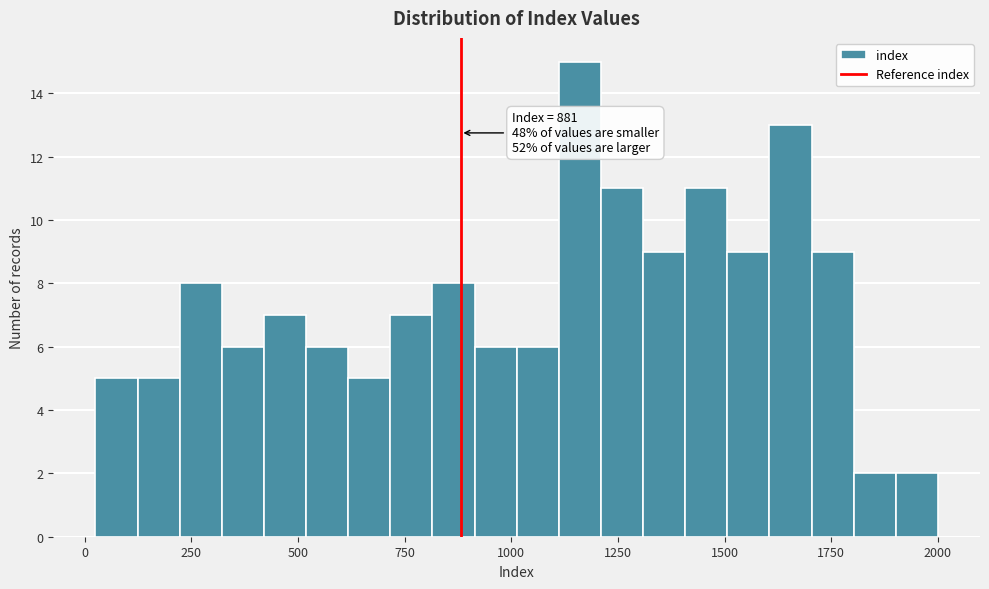

Around what value on the x-axis is the tallest bar? Give the approximate position of its centre, as read against the axis.

1150